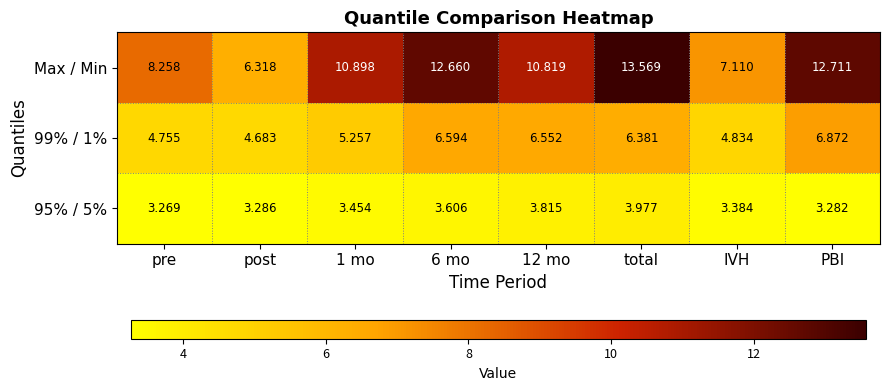

At 12 mo, list the series in order from smallest to largest.

95% / 5%, 99% / 1%, Max / Min